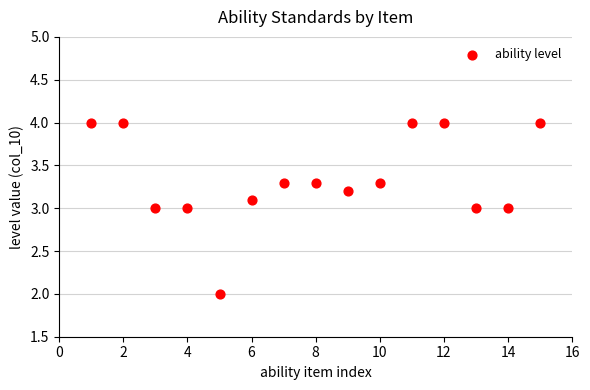

What is the range of X values (max minus min)?

14.0